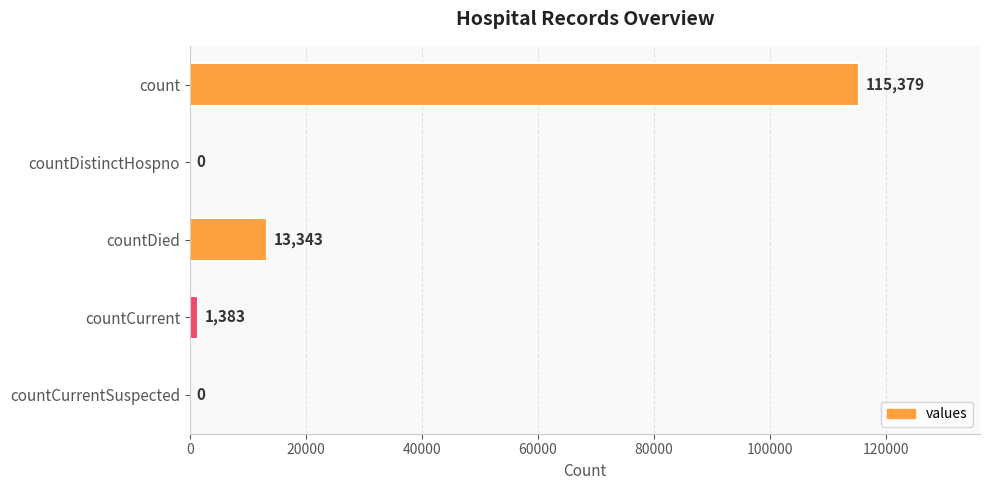

What is the sum of the values at countDied and countCurrentSuspected?

13343